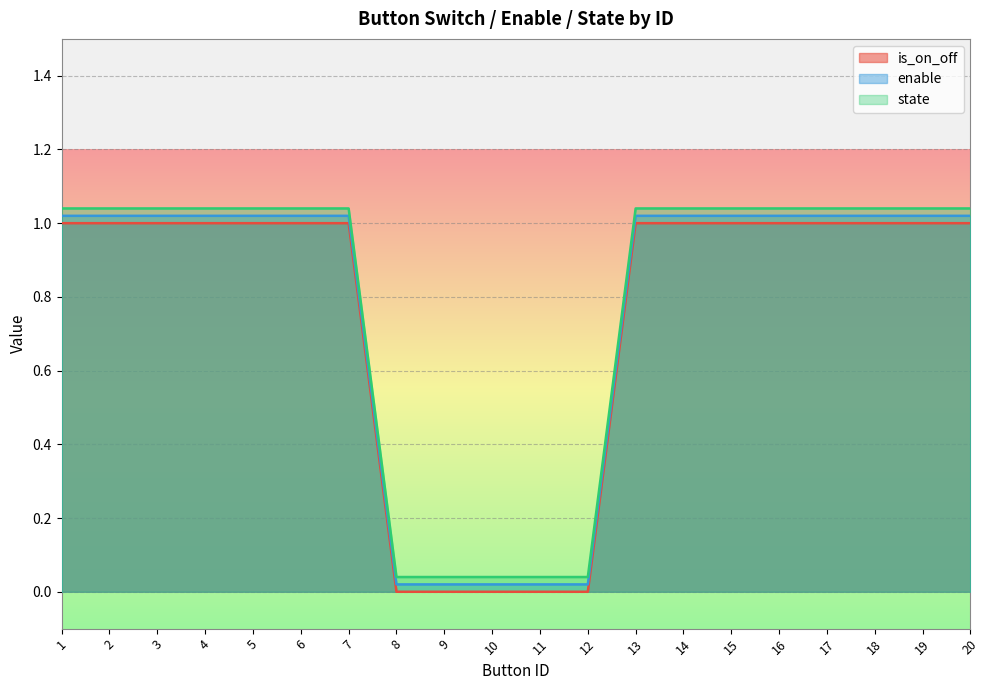

How many categories are shown in the chart?

20